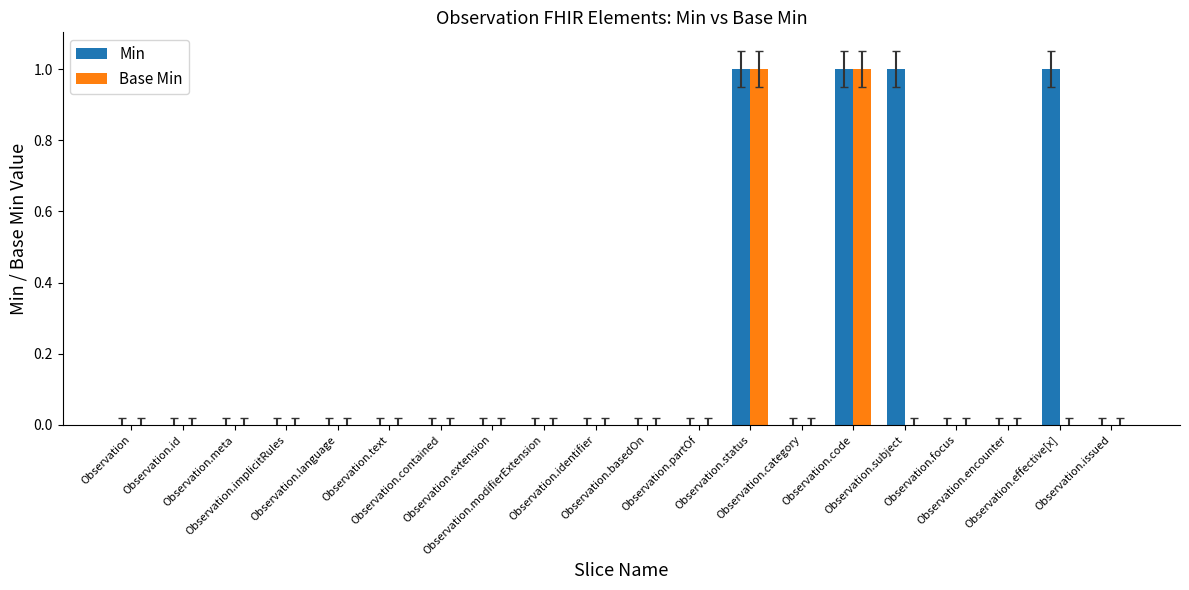

What position from the right is Observation.encounter?

3